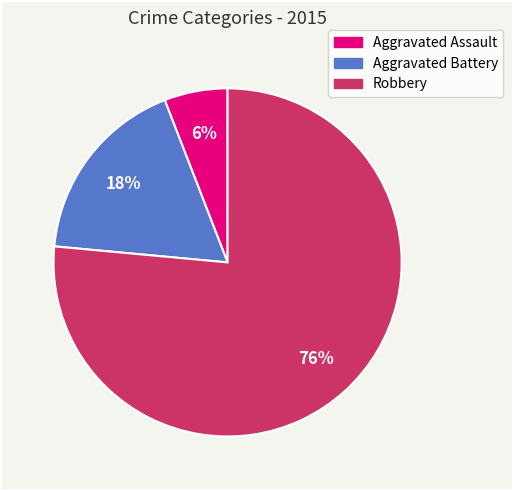

To the nearest percent, what is the difference between the Aggravated Assault and Aggravated Battery slice percentages?

12%